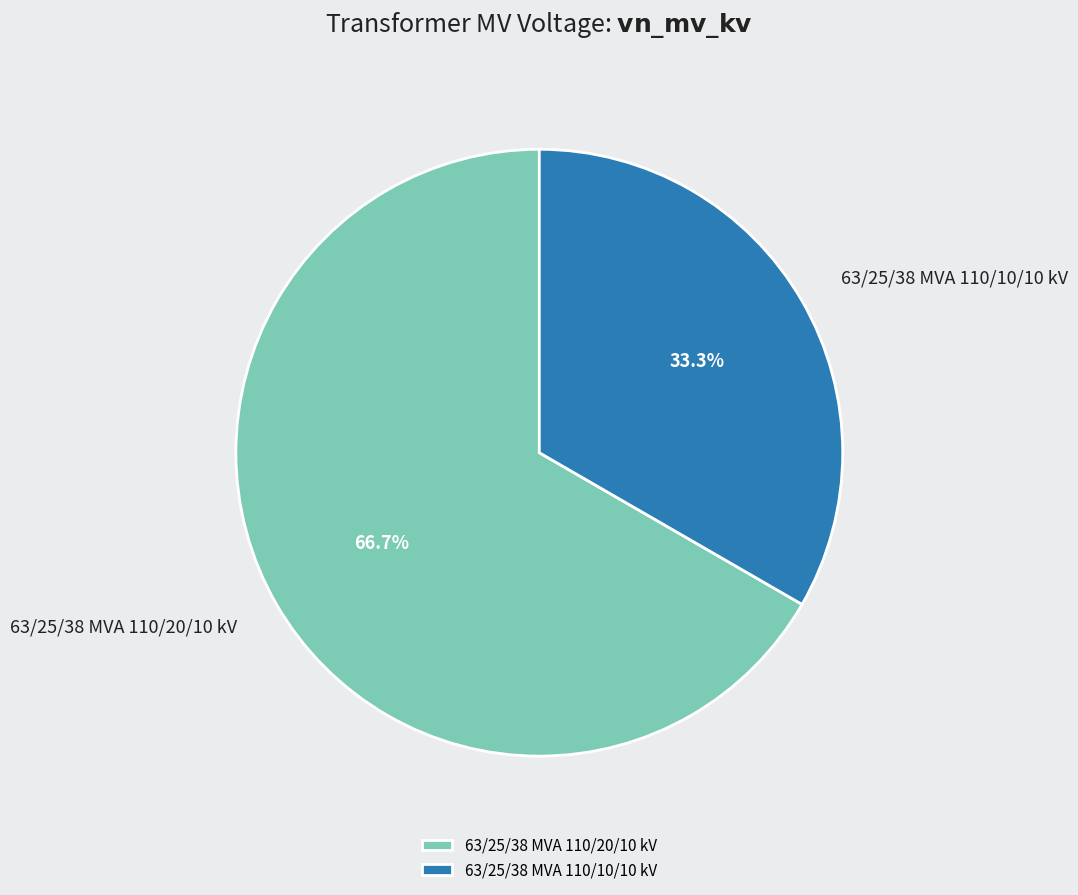

Which slice is the largest?

63/25/38 MVA 110/20/10 kV